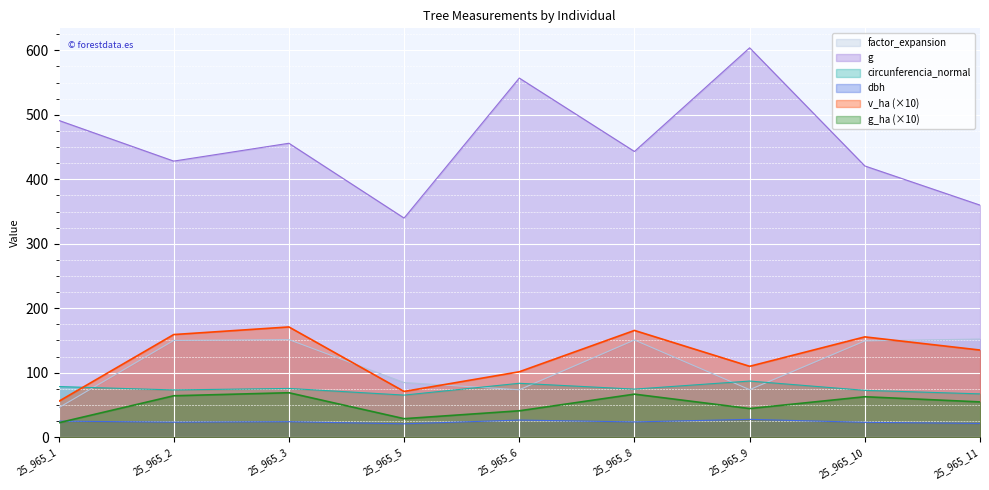

Reading left to right, transcribe all the data shown in this chart.

factor_expansion: 25_965_1=45.6	25_965_2=150.1	25_965_3=151.4	25_965_5=84.8	25_965_6=73.6	25_965_8=150.8	25_965_9=73.8	25_965_10=149.4	25_965_11=152.2
v_ha: 25_965_1=55.5	25_965_2=159.2	25_965_3=171.0	25_965_5=71.0	25_965_6=101.5	25_965_8=165.6	25_965_9=110.0	25_965_10=155.6	25_965_11=135.2
g_ha: 25_965_1=22.4	25_965_2=64.3	25_965_3=69.0	25_965_5=28.8	25_965_6=41.0	25_965_8=66.8	25_965_9=44.5	25_965_10=62.8	25_965_11=54.8
dbh: 25_965_1=25.0	25_965_2=23.4	25_965_3=24.1	25_965_5=20.8	25_965_6=26.6	25_965_8=23.8	25_965_9=27.7	25_965_10=23.1	25_965_11=21.4
g: 25_965_1=491.4	25_965_2=428.1	25_965_3=455.8	25_965_5=339.8	25_965_6=556.9	25_965_8=443.1	25_965_9=603.8	25_965_10=420.6	25_965_11=359.9
circunferencia_normal: 25_965_1=78.6	25_965_2=73.3	25_965_3=75.7	25_965_5=65.3	25_965_6=83.7	25_965_8=74.6	25_965_9=87.1	25_965_10=72.7	25_965_11=67.2